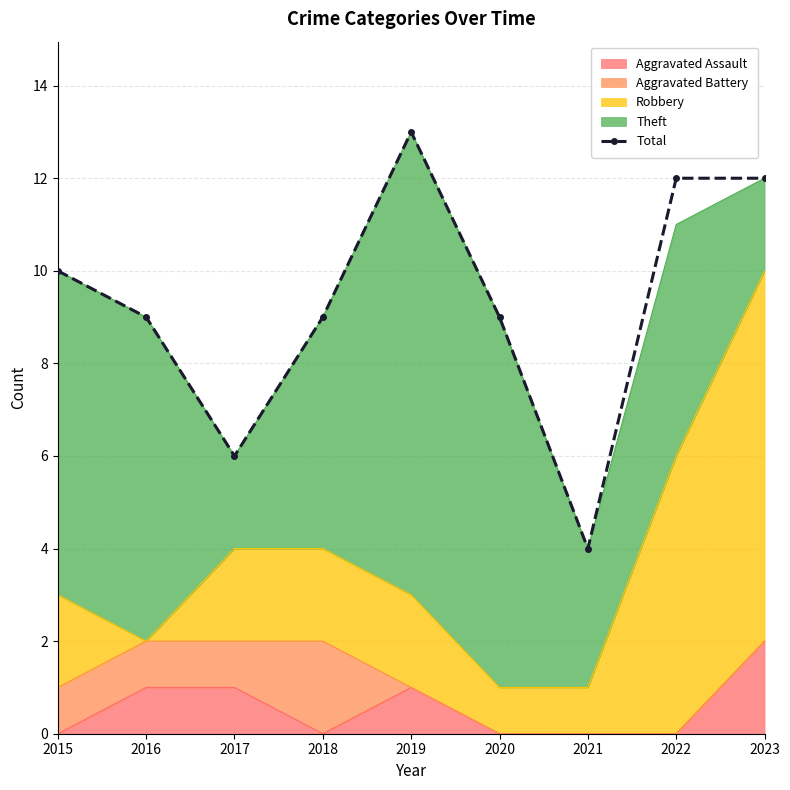

What is the average value?

9